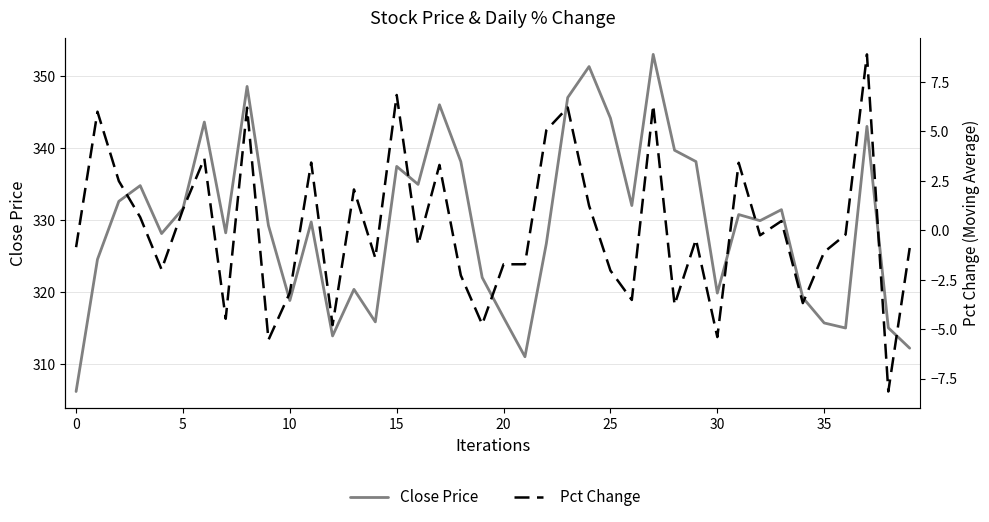

How many data points does each series have?

40